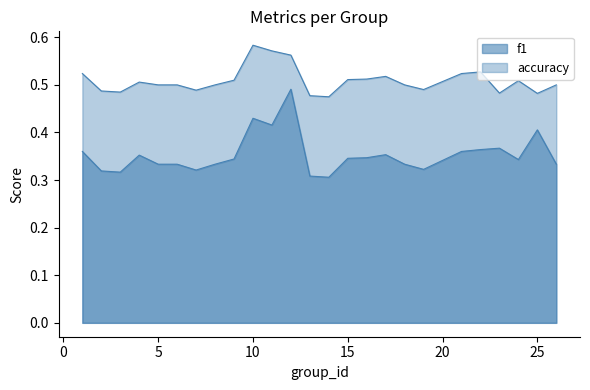

Does the chart display data point markers on the line(s)?

No